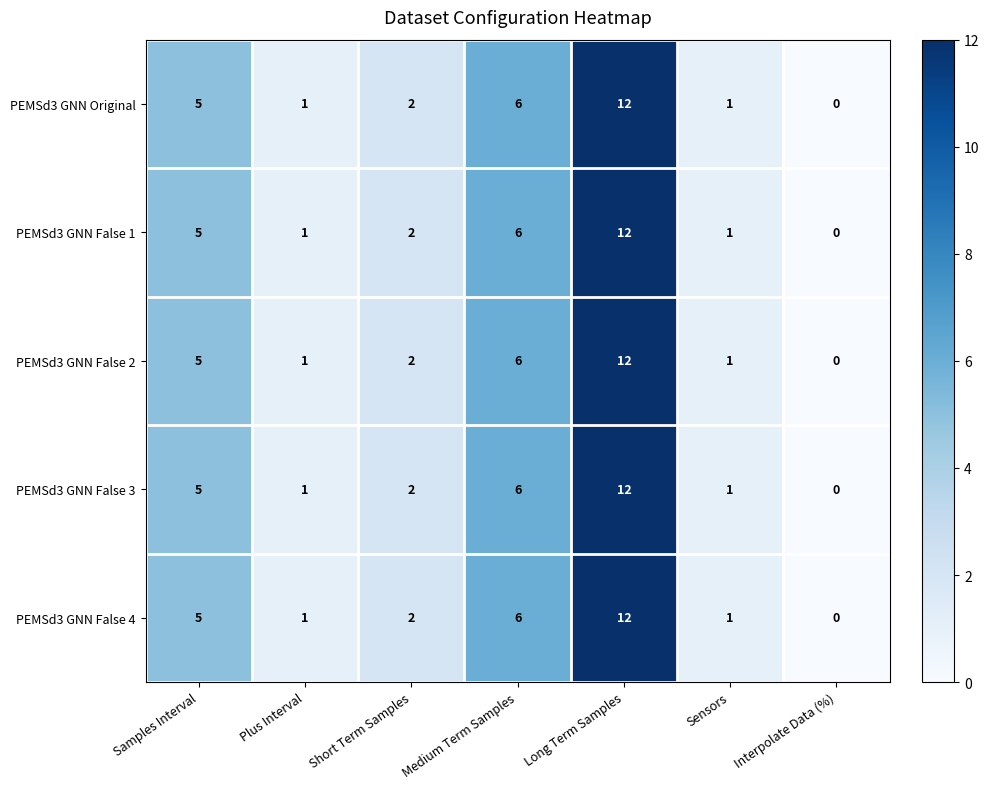

What is the difference between the second highest and minimum values in the PEMSd3 GNN Original series?

6